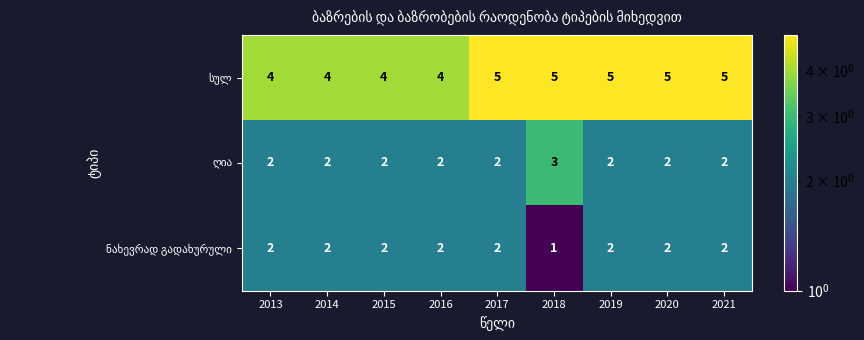

What is the difference between the highest and lowest values at 2017?

3